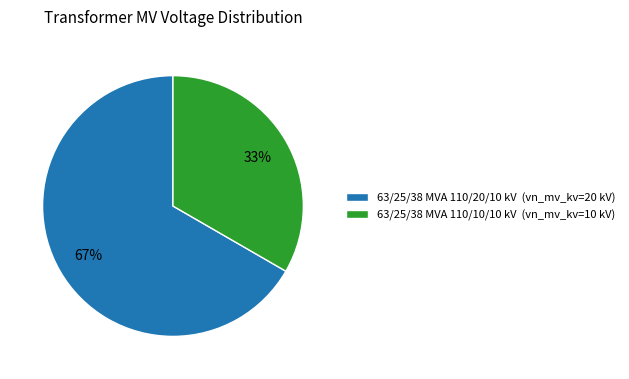

Between 63/25/38 MVA 110/10/10 kV and 63/25/38 MVA 110/20/10 kV, which is larger?

63/25/38 MVA 110/20/10 kV